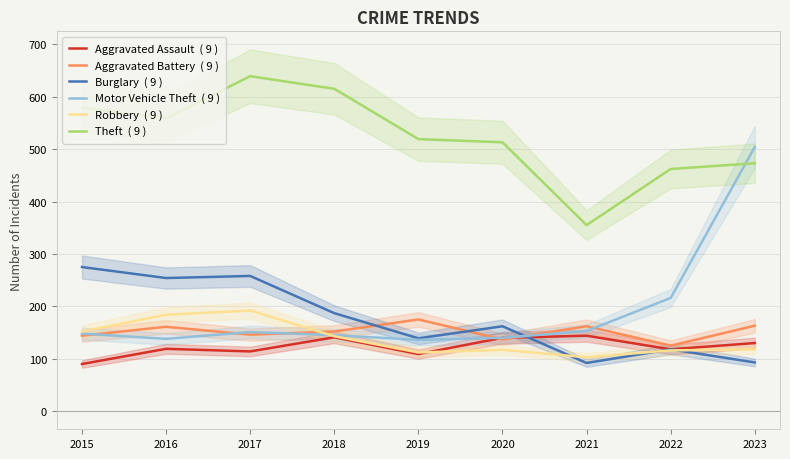

List the series in order of their peak value, lowest first.

Aggravated Assault, Aggravated Battery, Robbery, Burglary, Motor Vehicle Theft, Theft